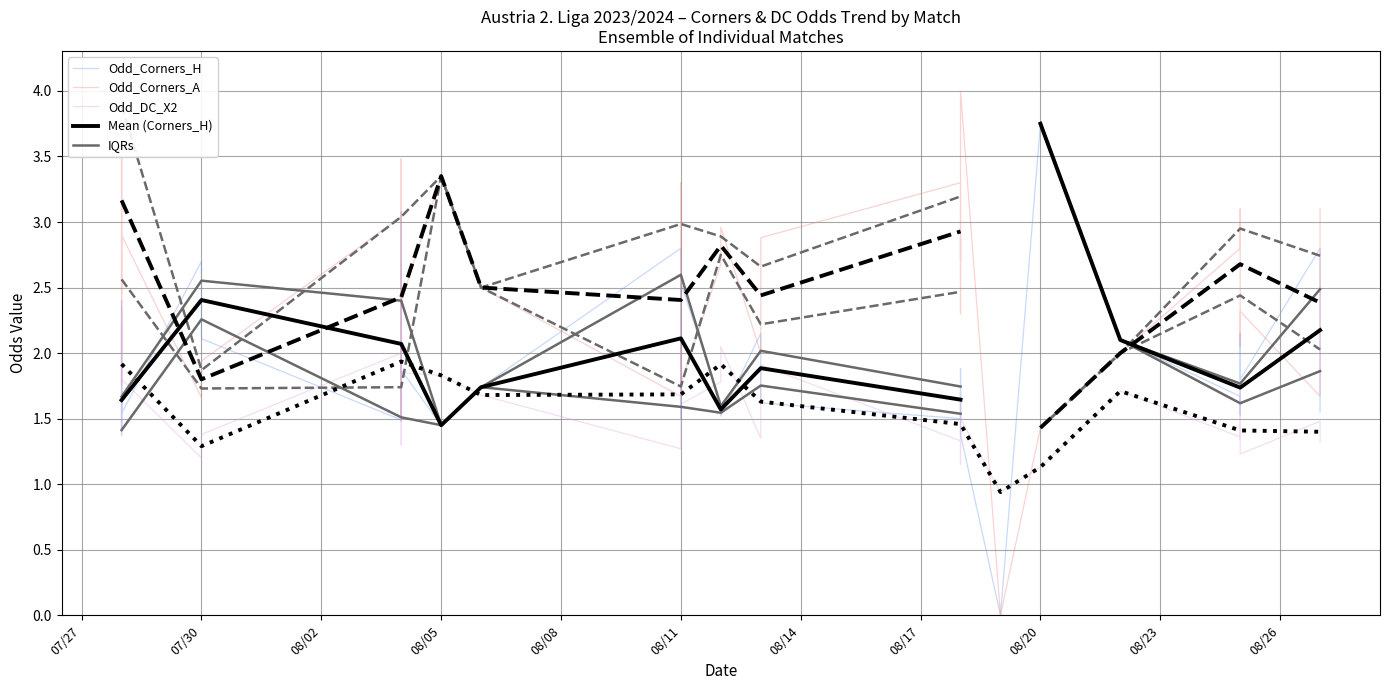

What is the sum of all Odd_DC_X2 values?

64.9